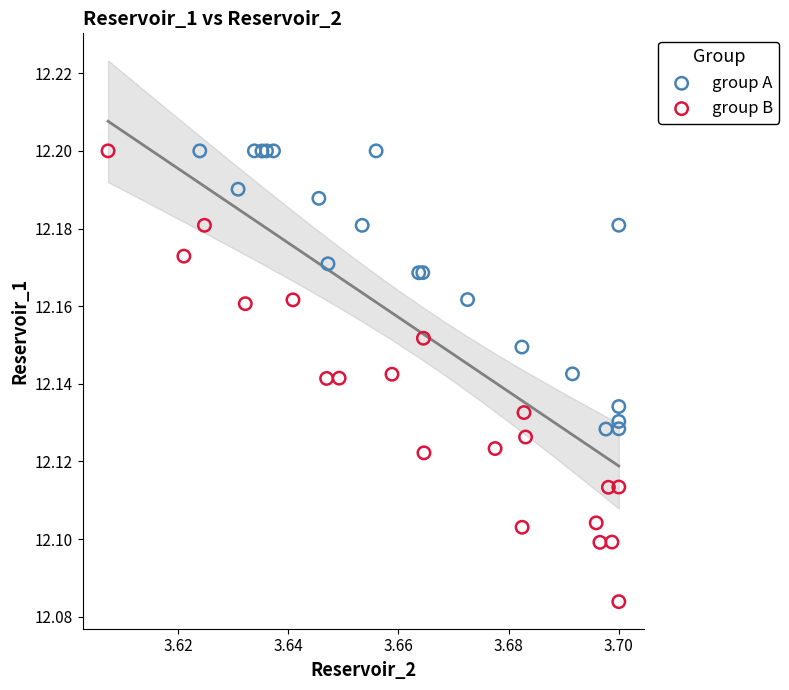

Which series reaches the minimum Y coordinate?

group B